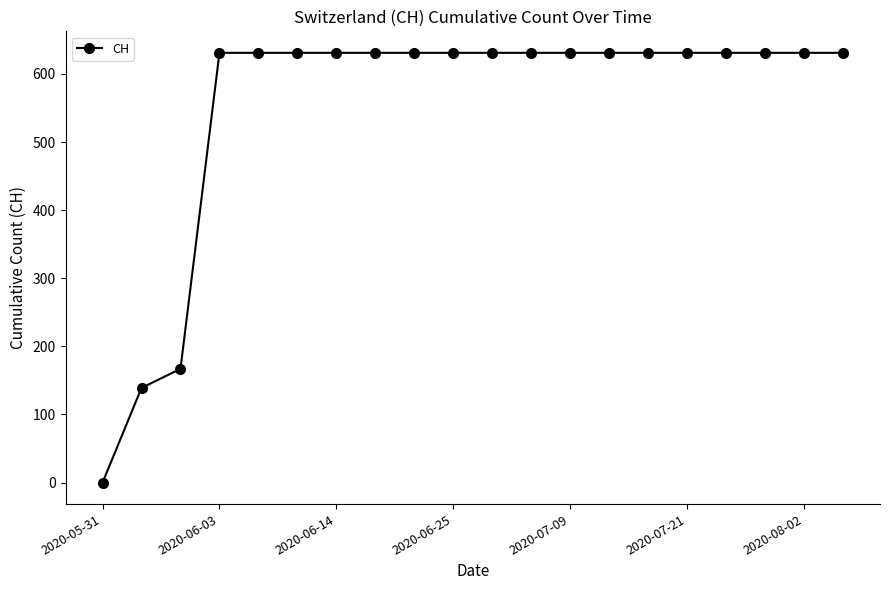

What is the difference between the maximum and second lowest values?

492